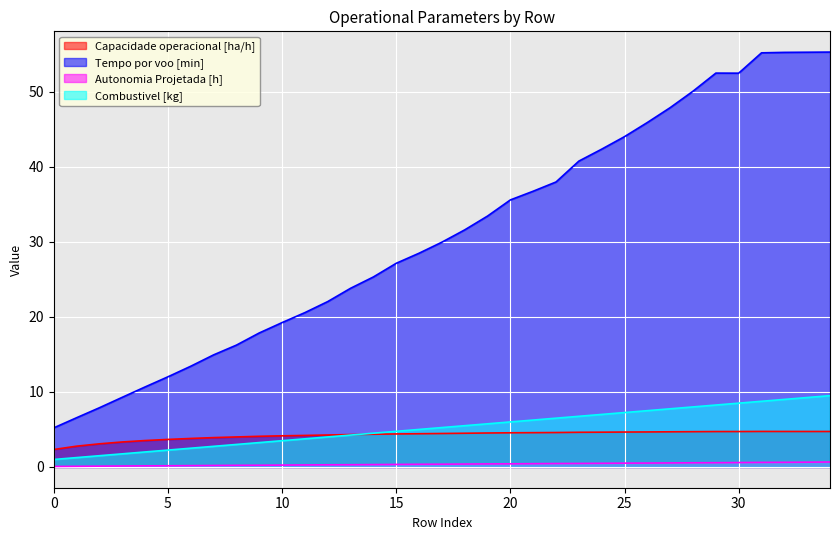

What is the average value of the Autonomia Projetada [h] series?

0.4